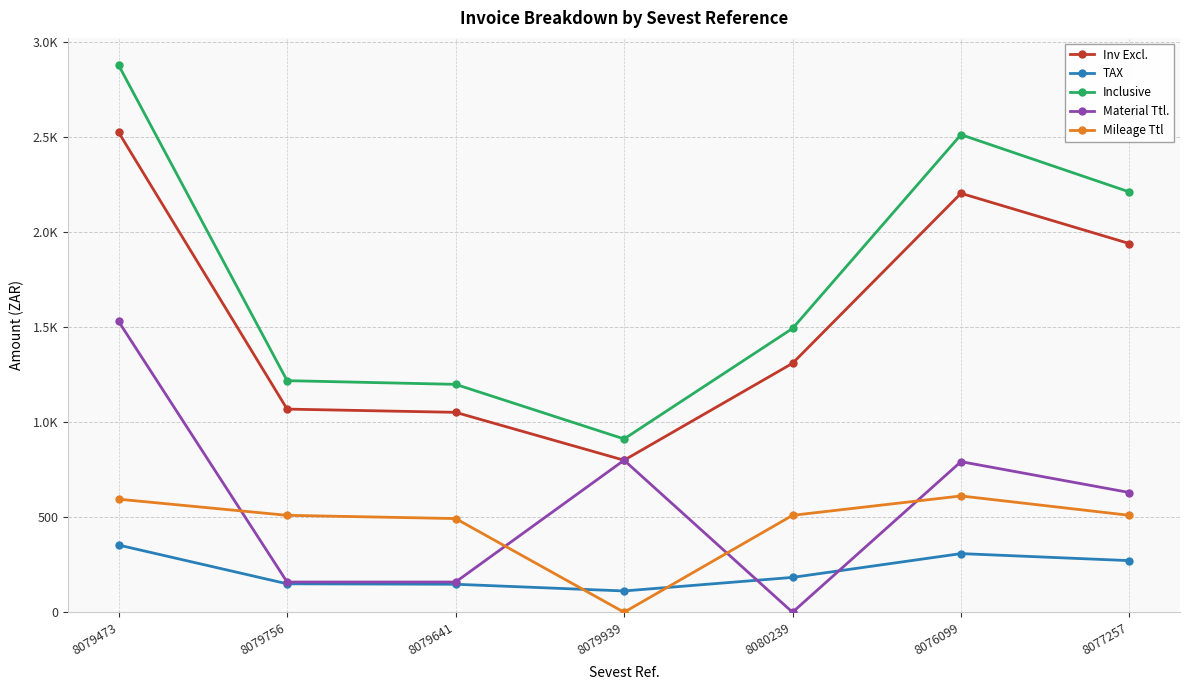

What is the total value across all series at 8080239?

3496.8